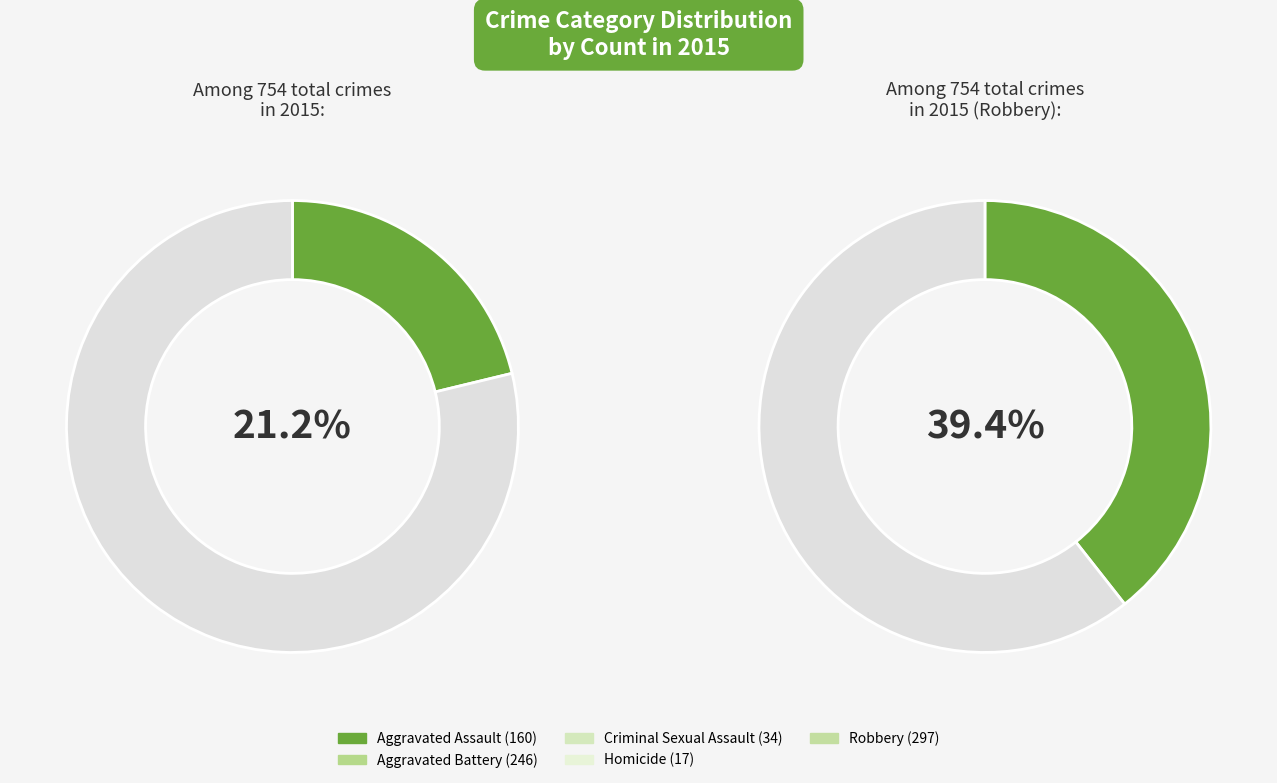

Is there any slice that represents more than half of the pie?

No